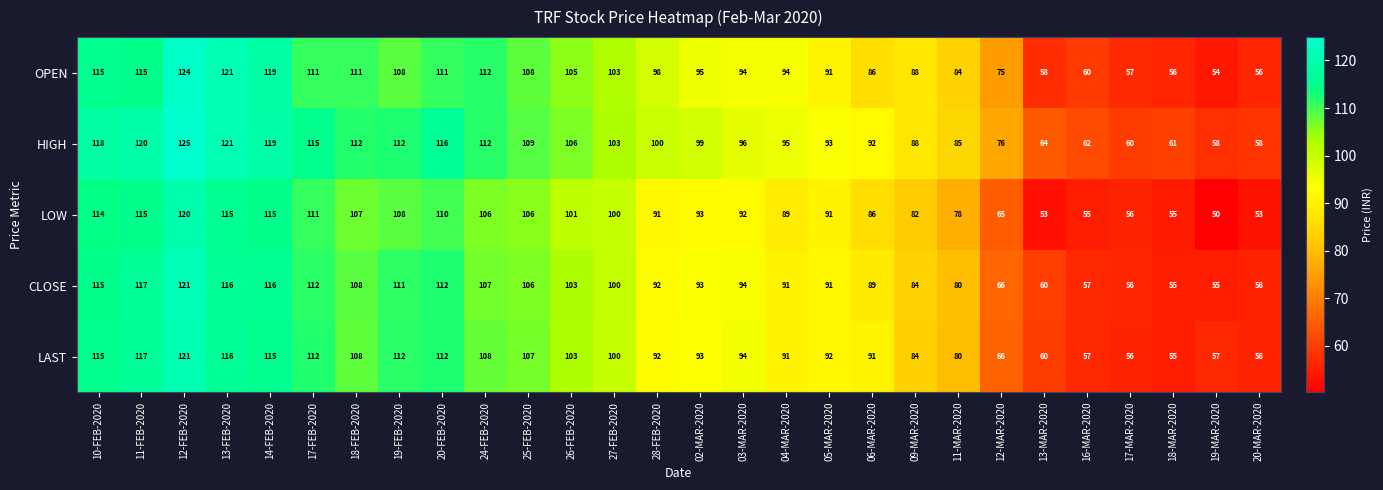

At which category does the chart reach its peak across all series?

12-FEB-2020